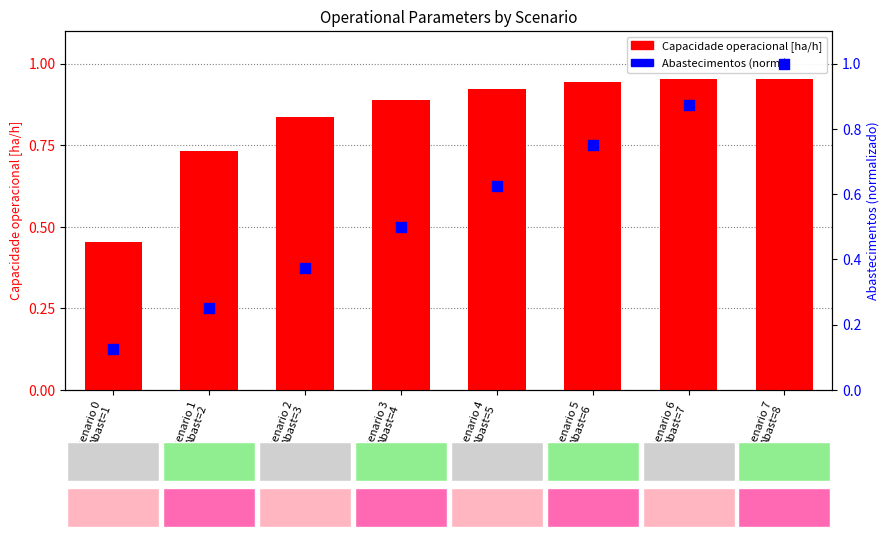

Which series has the largest total across all categories?

Capacidade operacional [ha/h]